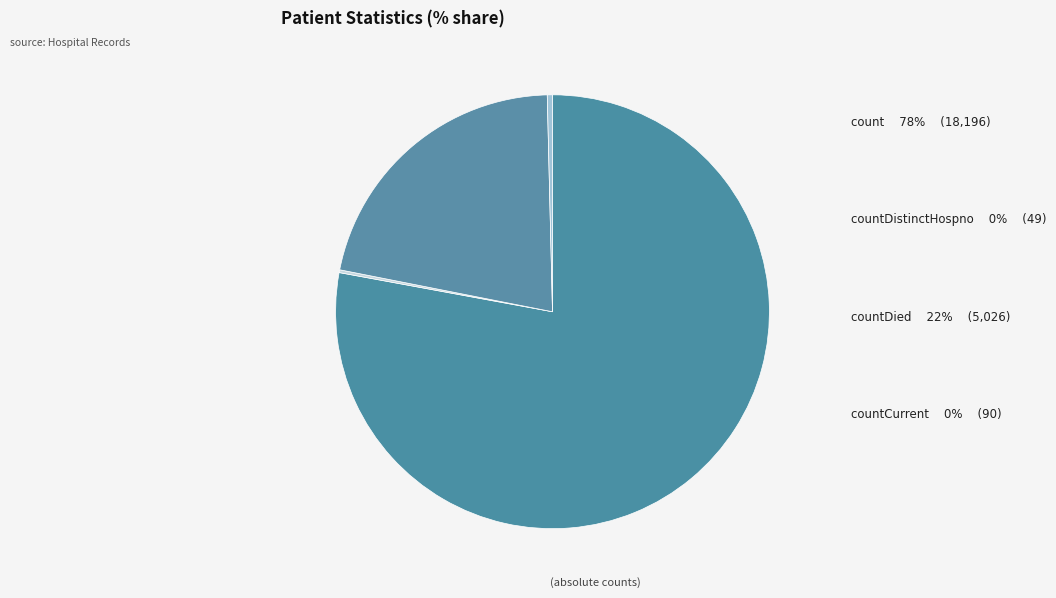

Is it true that countCurrent is 1% of the pie?

False